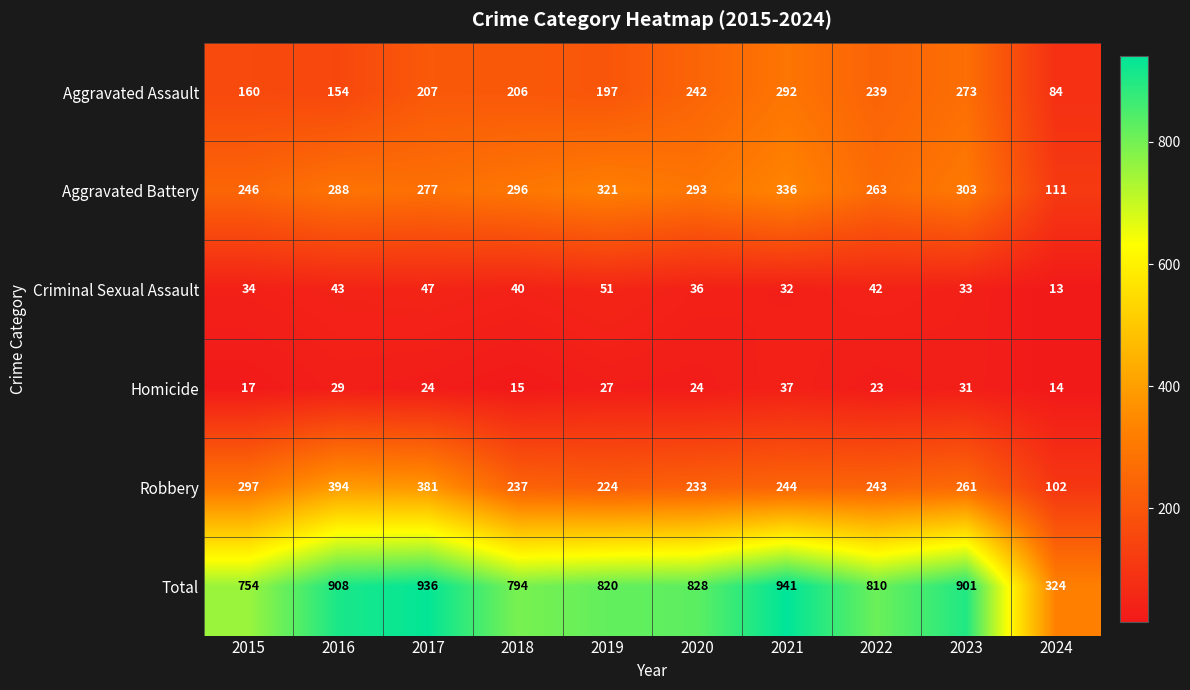

Rank the series at 2018 from highest to lowest value.

Total, Aggravated Battery, Robbery, Aggravated Assault, Criminal Sexual Assault, Homicide